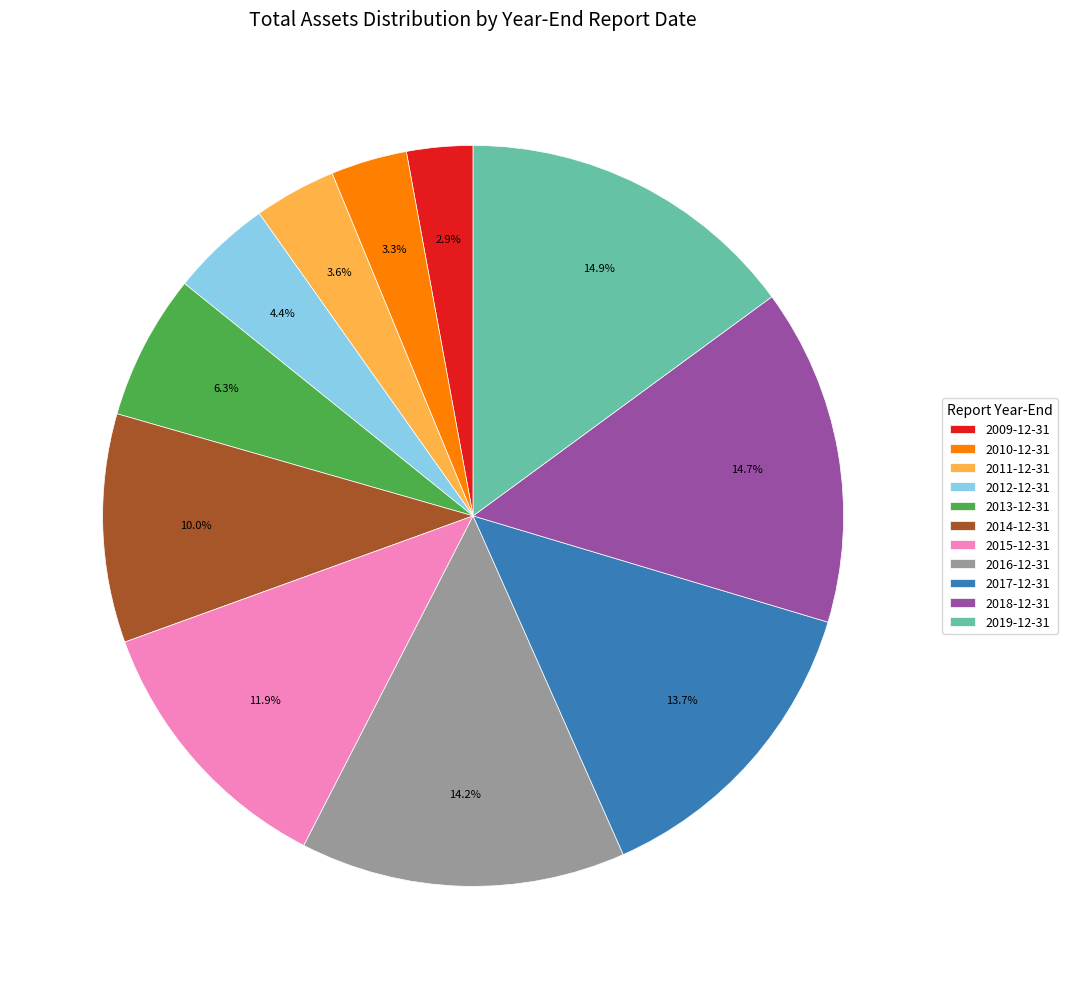

Is there a majority slice in this chart?

No